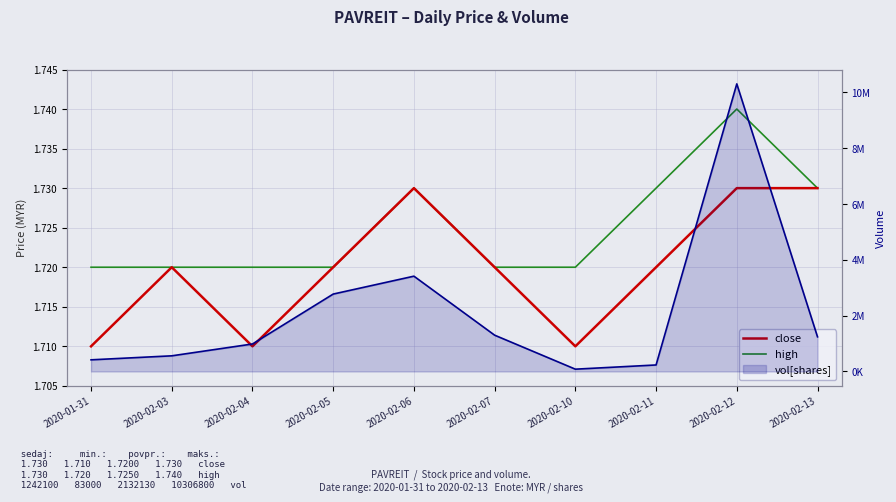

At which category does close reach its first local peak?

2020-02-03